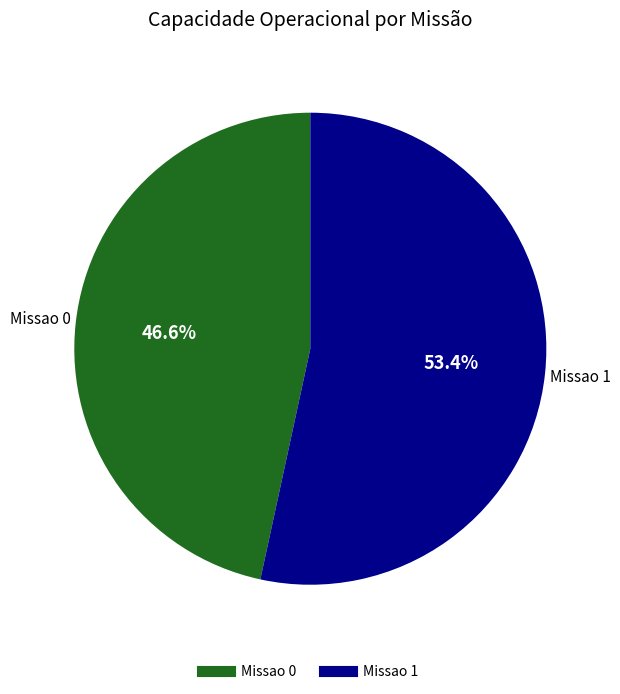

Is it true that Missao 1 is 53% of the pie?

True